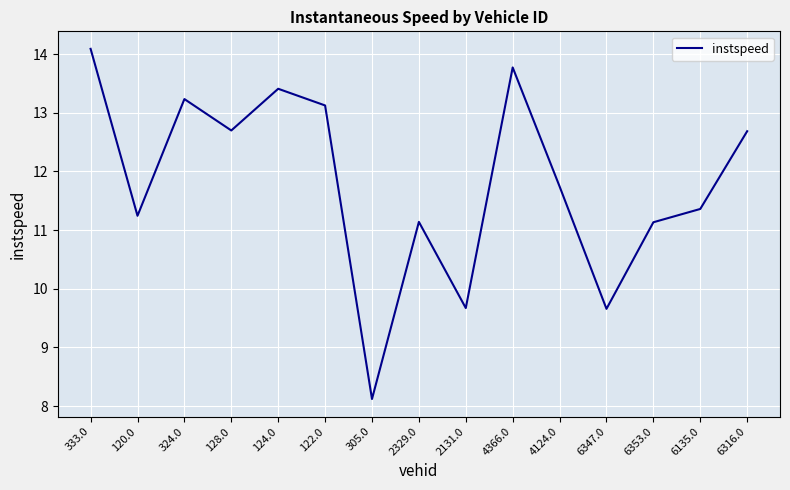

How many values exceed 11?

12